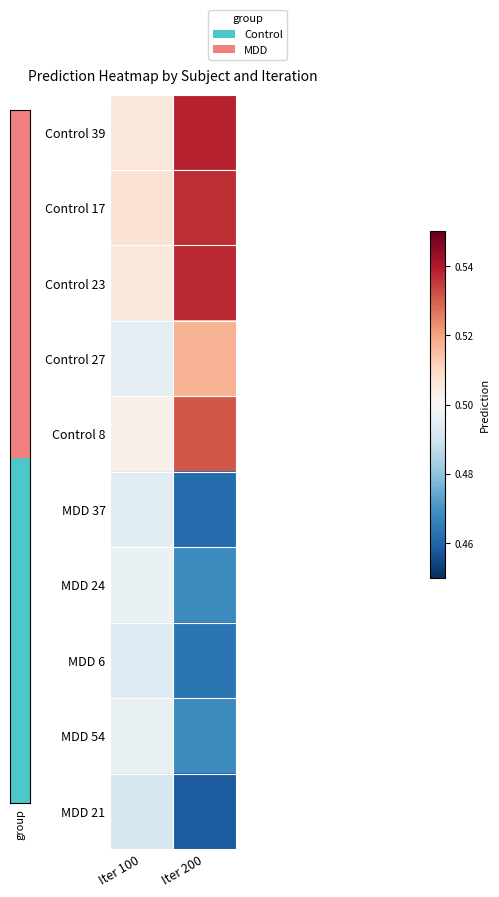

Between Iter 200 and Iter 100, which is larger?

Iter 200